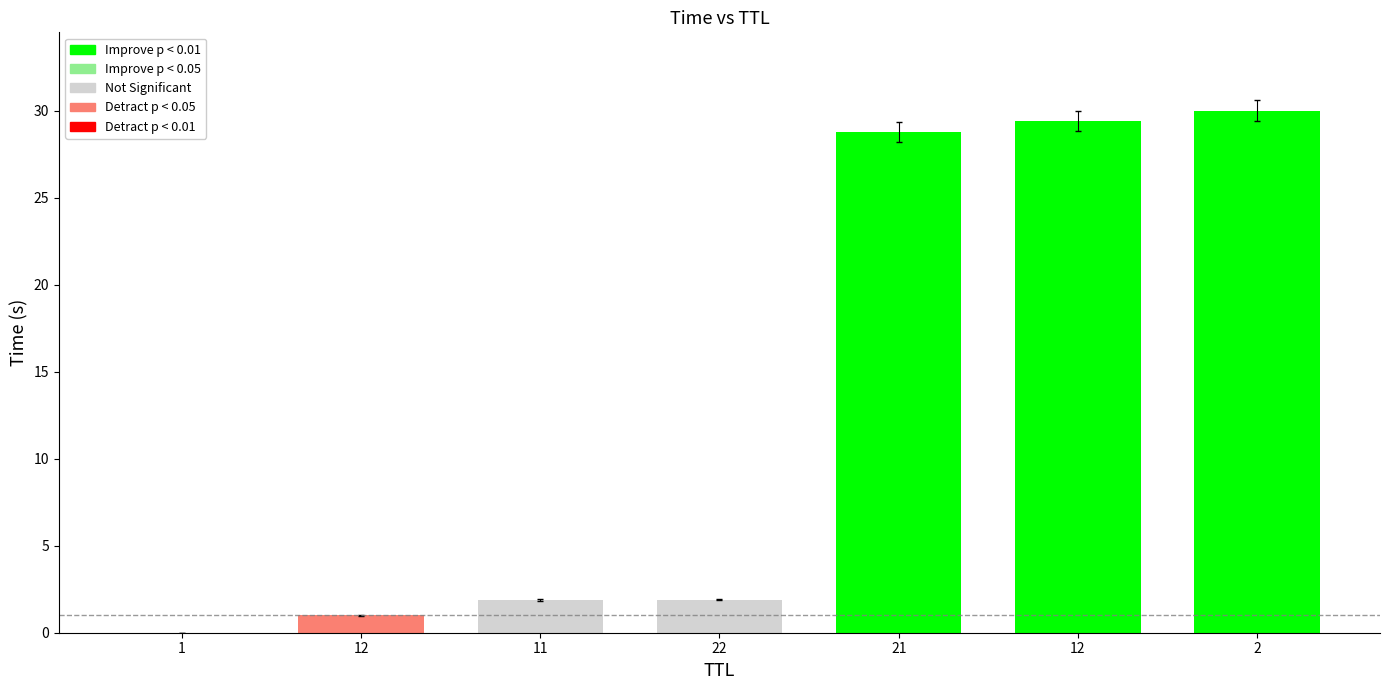

How many categories are shown in the chart?

7